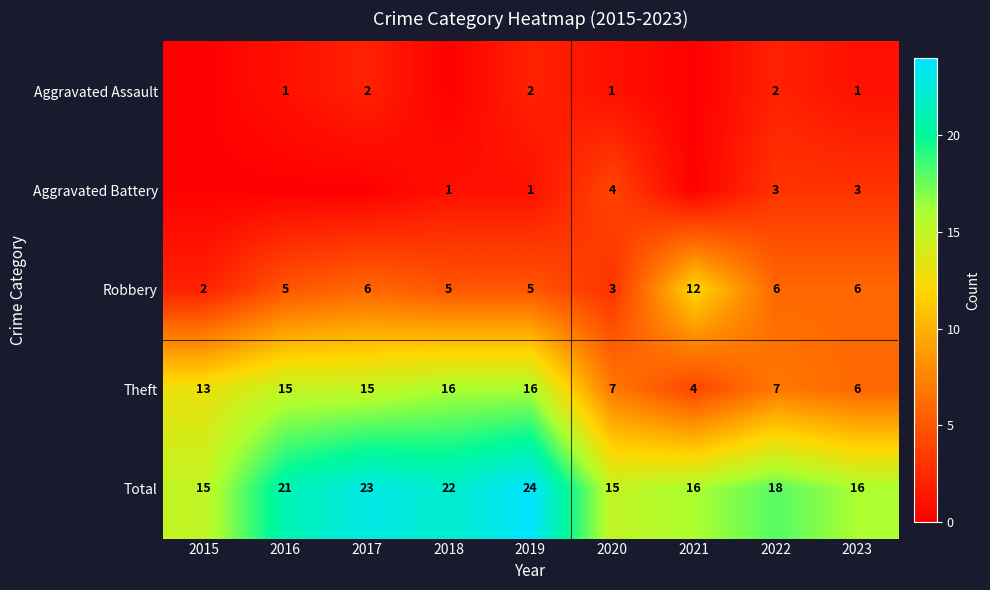

At how many categories does at least one series exceed 19?

4